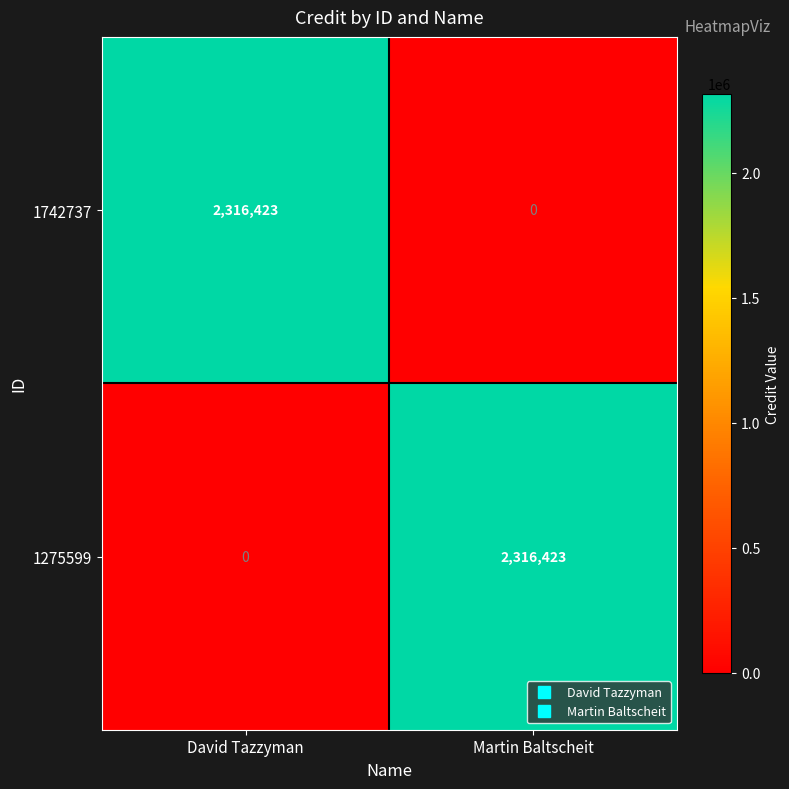

What is the difference between the 1275599 values at Martin Baltscheit and David Tazzyman?

2316423